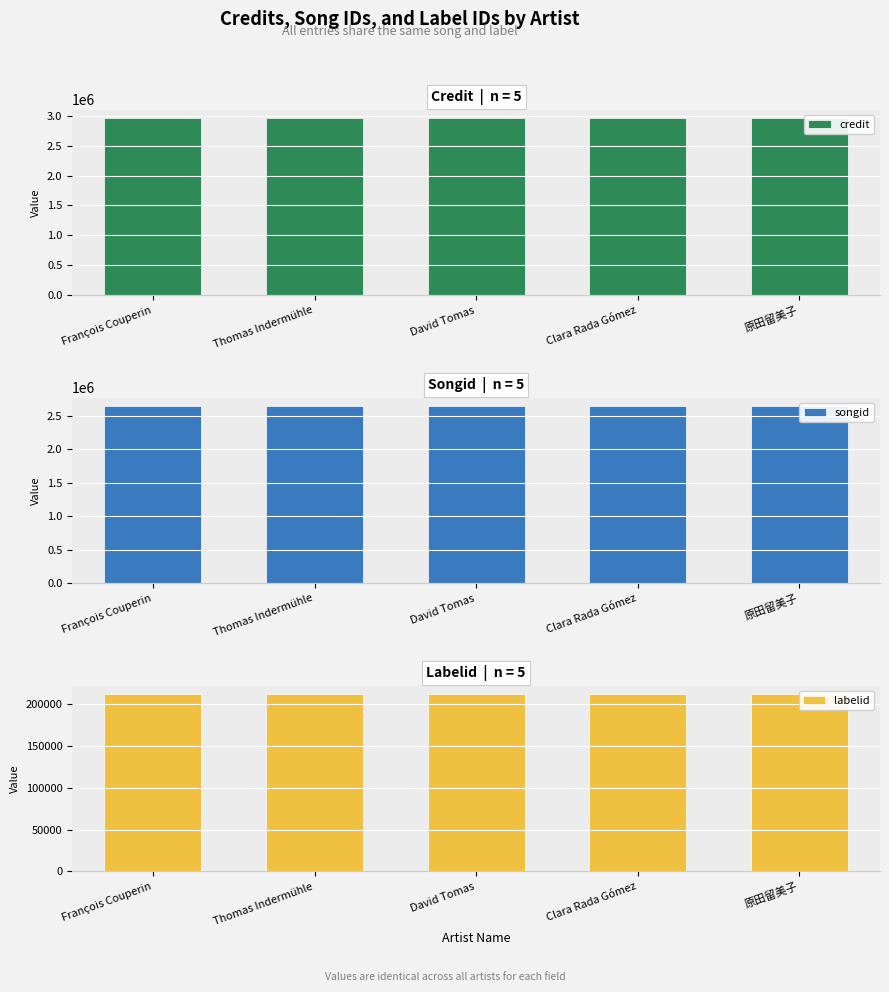

What is the label of the 5th bar from the left?

原田留美子